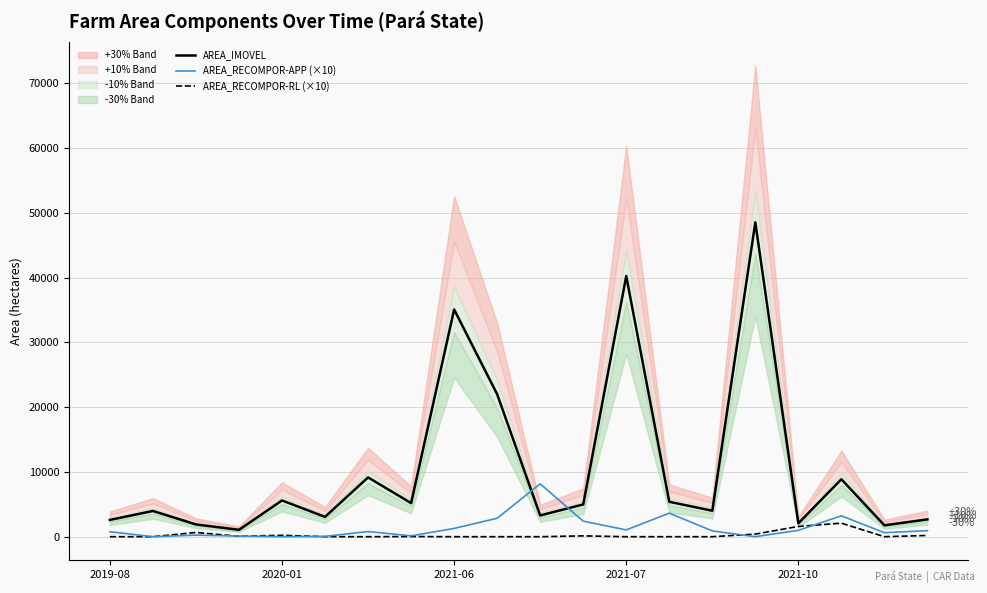

Read the AREA_RECOMPOR-APP (×10) value at 2021-06.

1278.0